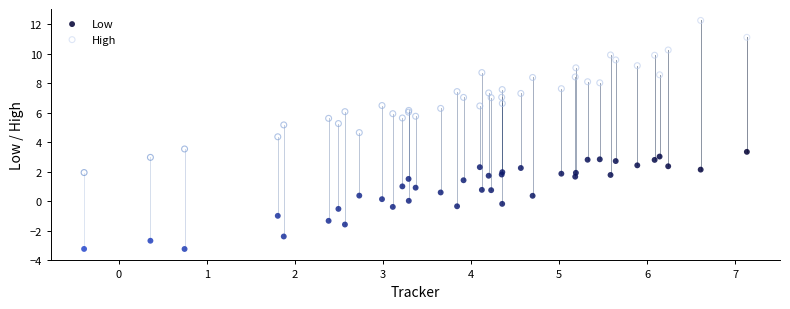

Which series reaches the maximum Y coordinate?

High